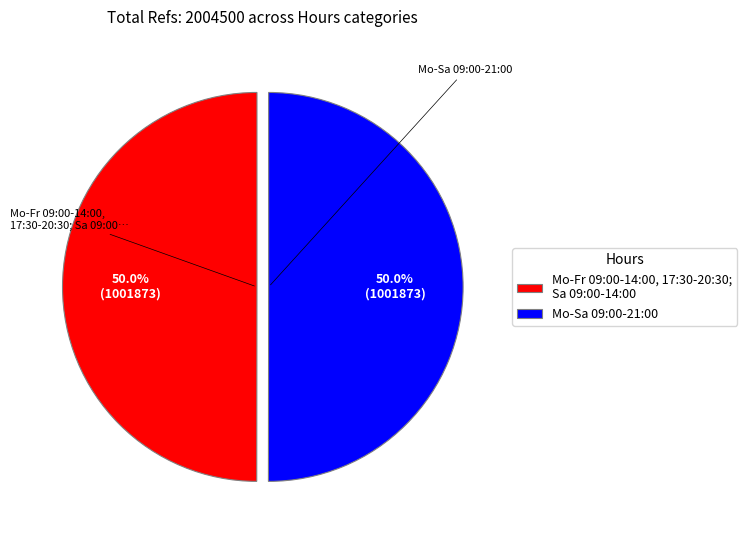

Approximately how many times larger is the value at Mo-Fr 09:00-14:00, 17:30-20:30; Sa 09:00-14:00 compared to Mo-Sa 09:00-21:00?

1.0